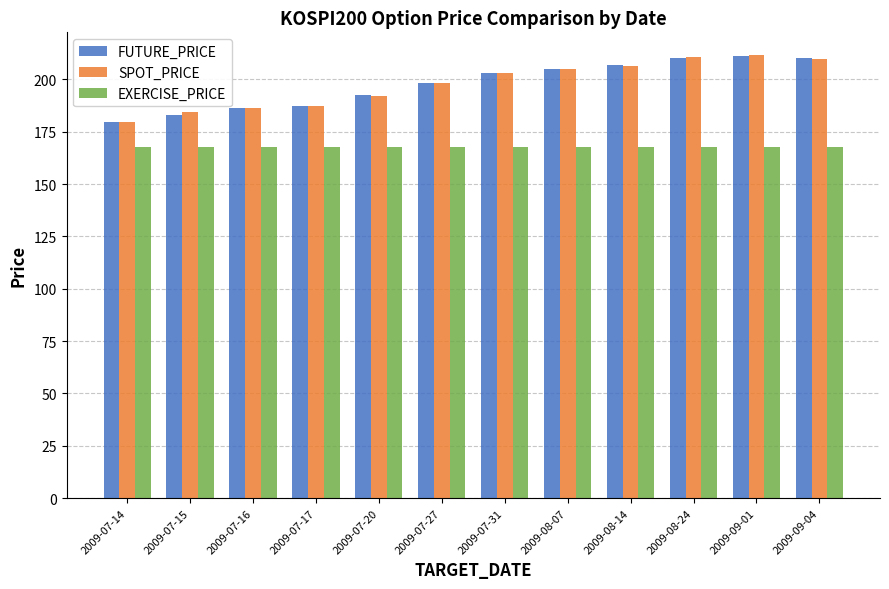

Read the EXERCISE_PRICE value at 2009-07-31.

167.5